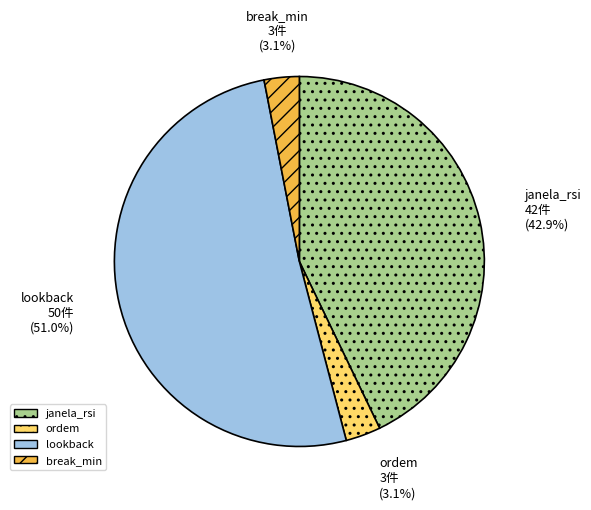

Does lookback account for over 50% of the chart?

Yes